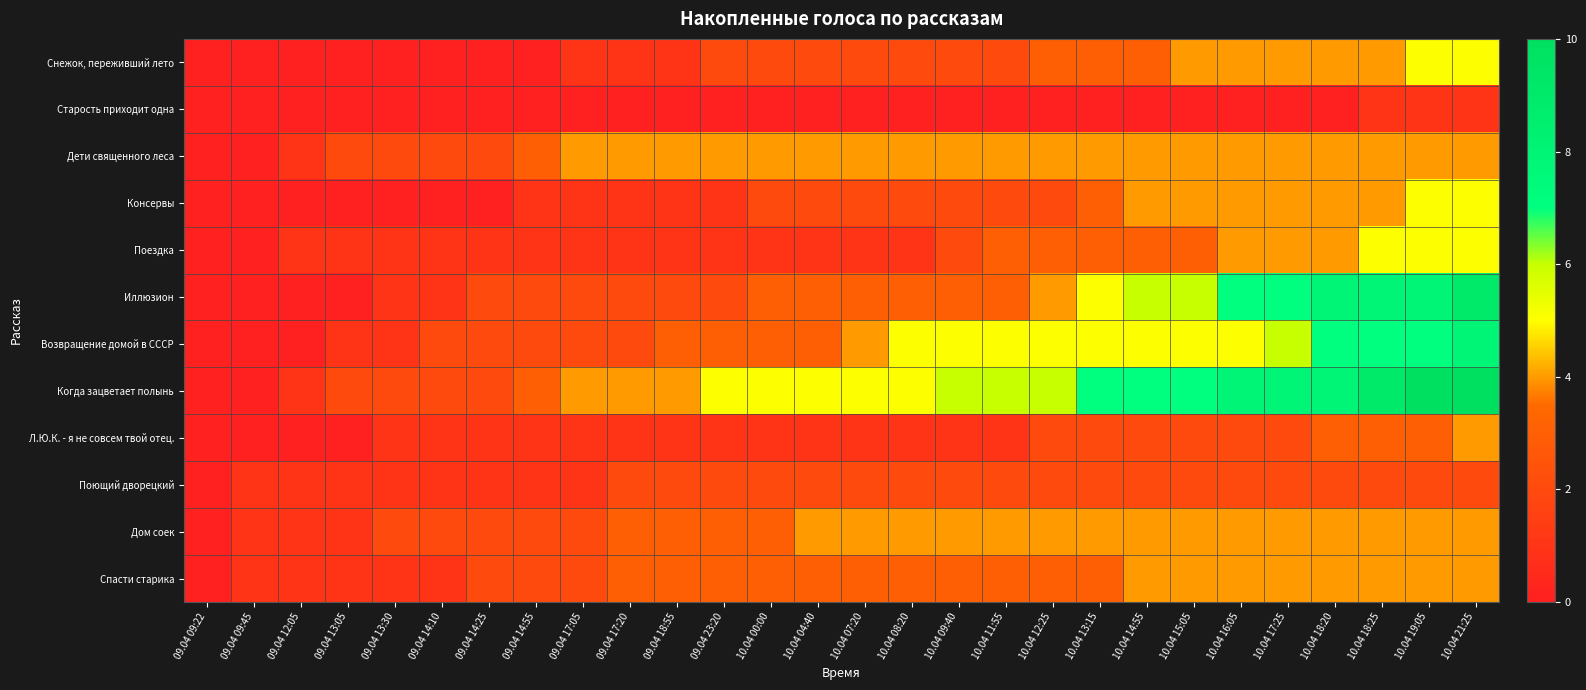

Which has a higher value, 10.04 08:20 or 10.04 19:05?

10.04 19:05